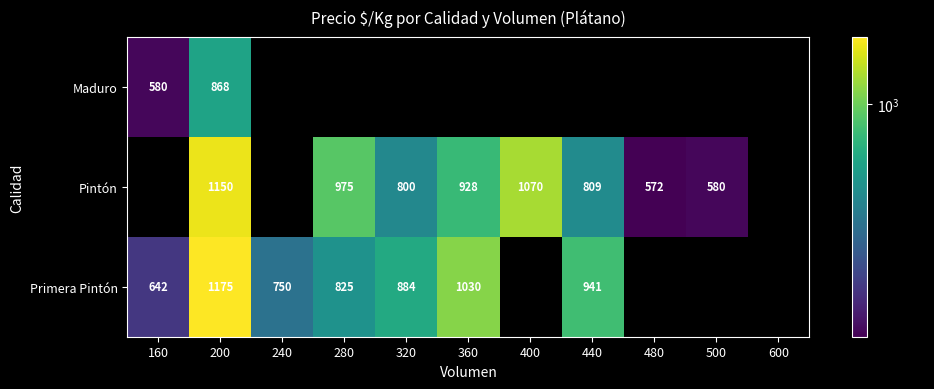

The Pintón series shows 1374 at 440. True or false?

False